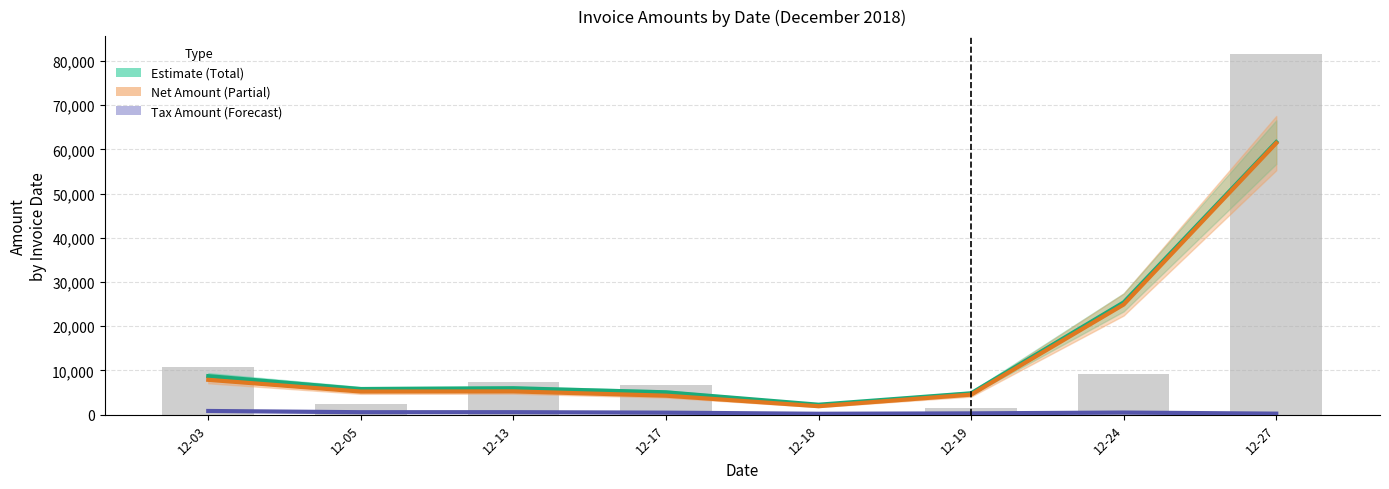

How many groups of bars are there?

8